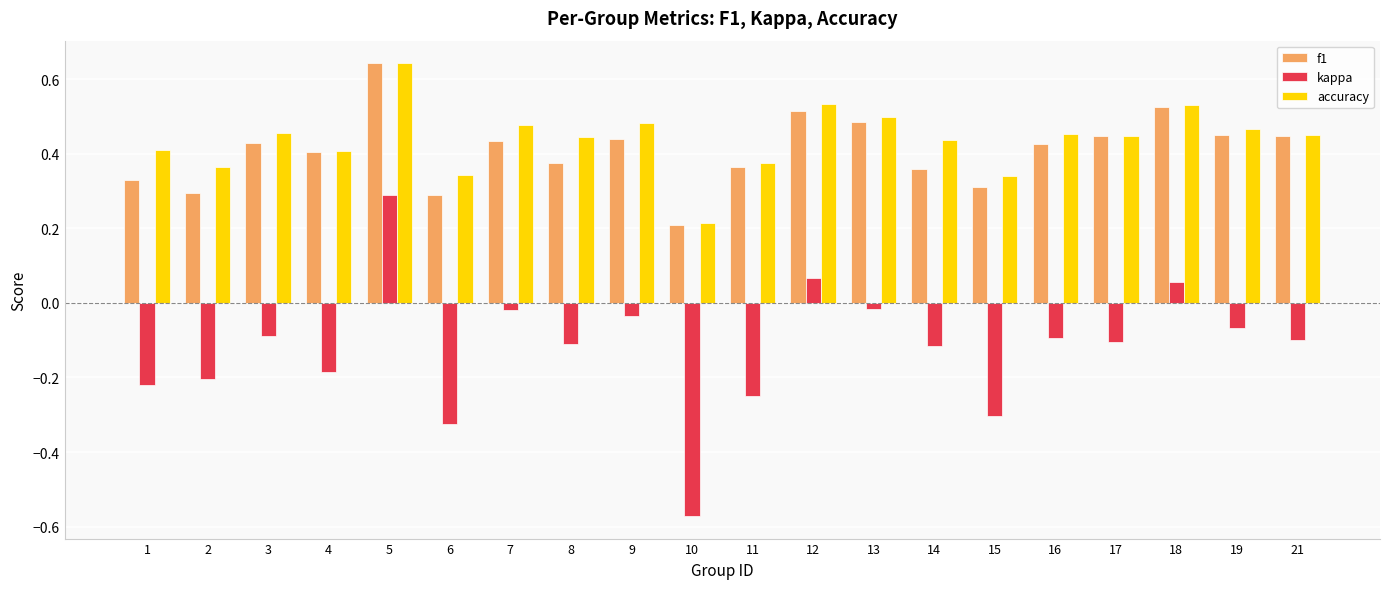

Where is f1 nearest to the value 0?

10